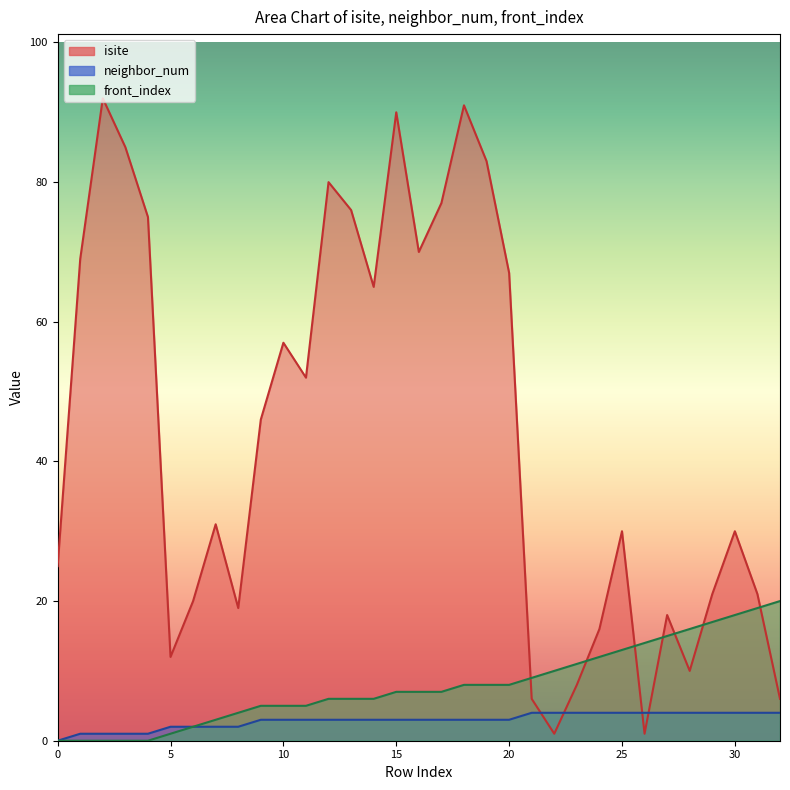

What value does the isite series have at 0, to the nearest 10?

20